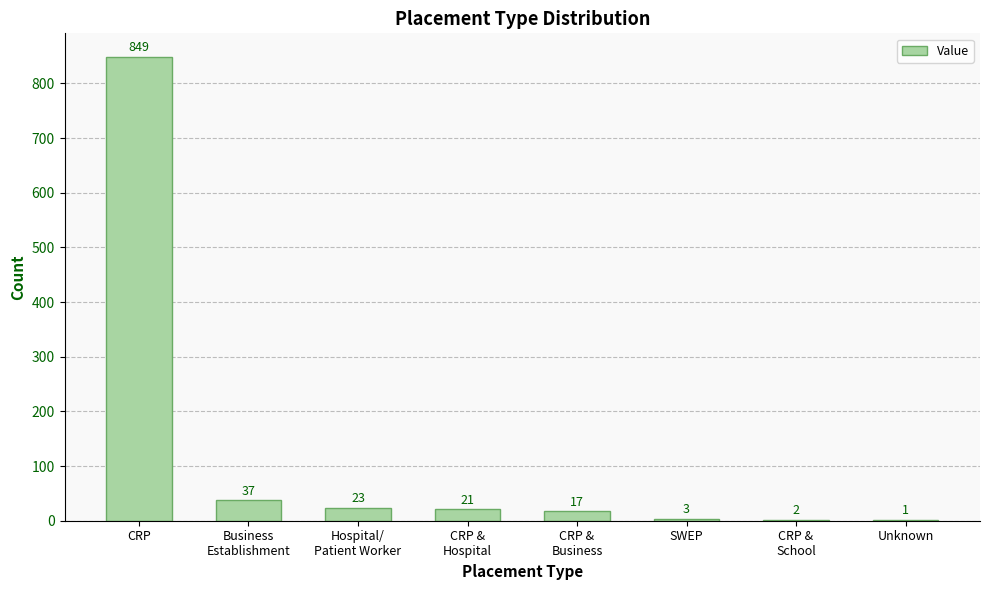

Reading left to right, list all the values displayed in this chart.

CRP=849	Business
Establishment=37	Hospital/
Patient Worker=23	CRP &
Hospital=21	CRP &
Business=17	SWEP=3	CRP &
School=2	Unknown=1